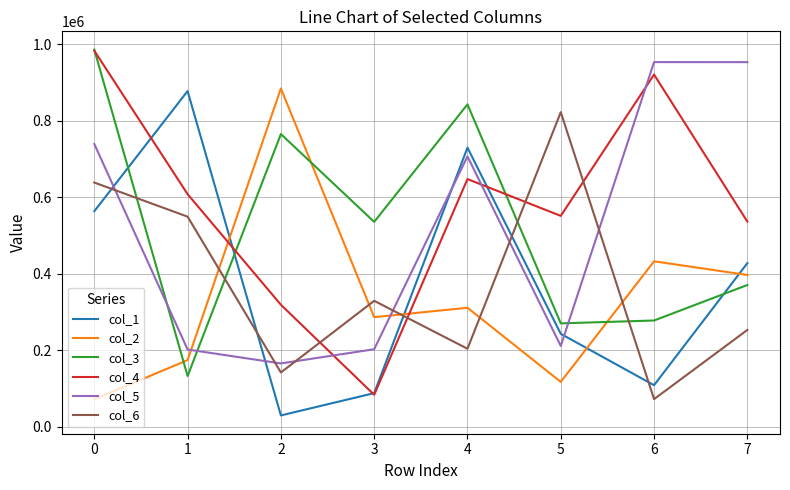

At which category does col_2 reach its first local valley?

3